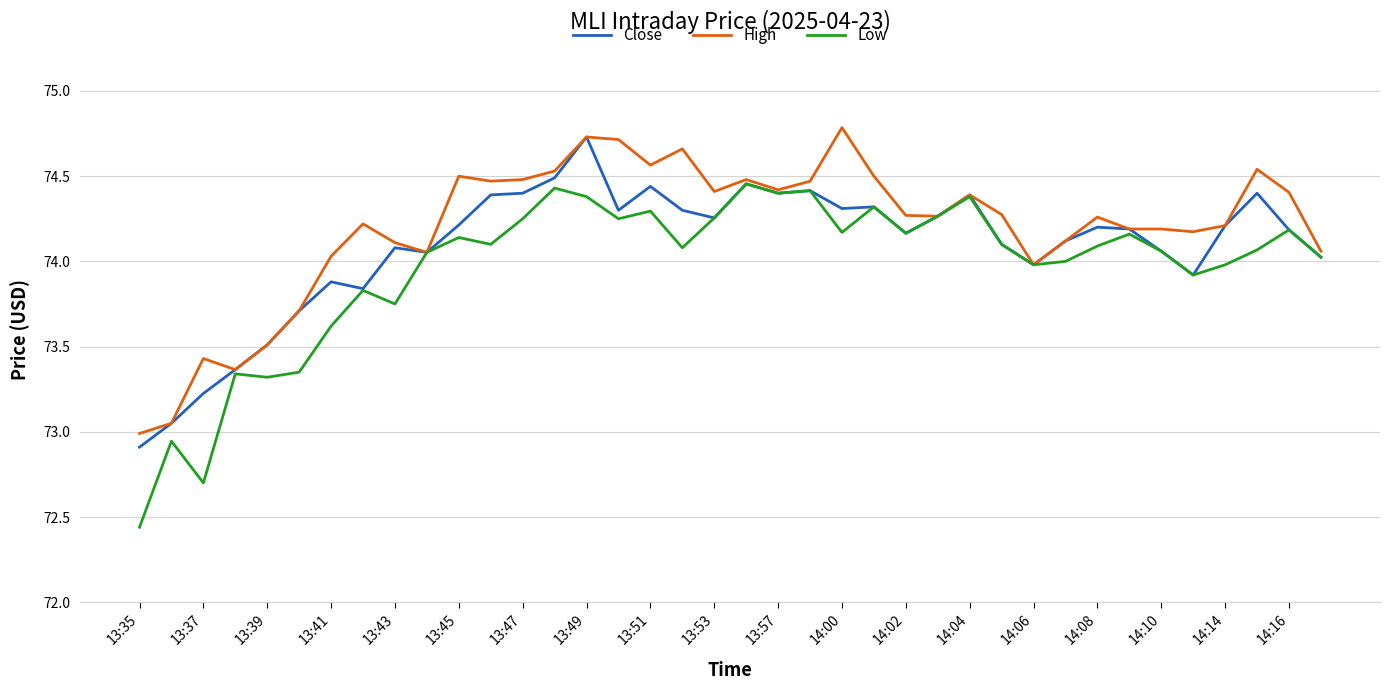

Which series has the largest range (max minus min)?

Low